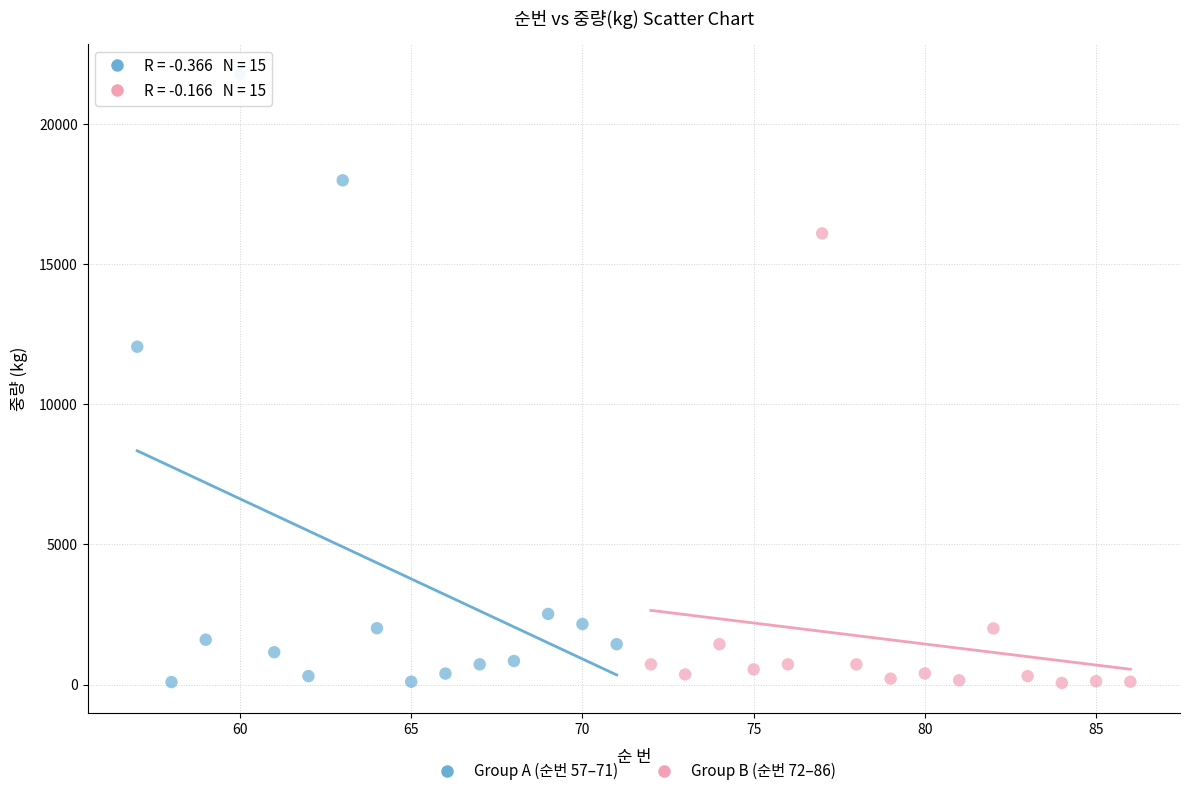

Which series contains the highest Y value?

Group A (순번 57–71)